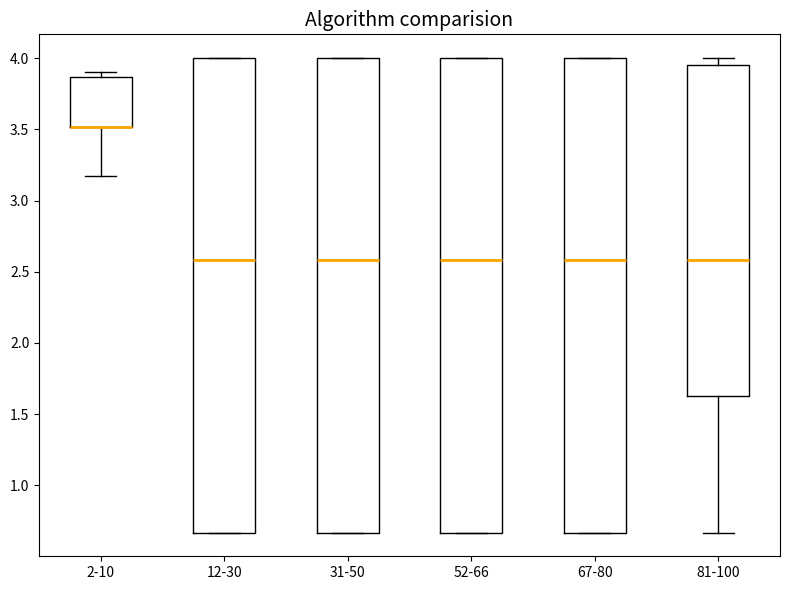

Reading left to right, read every box against the y-axis: the position of its median line, the range the box covers, and the ends of its whiskers. The values are not printed on the chart, so give them approximately, as read against the axis.

2-10: median 3.50 (drawn on the box's lower edge), box 3.50 to 3.85, whiskers 3.15 to 3.90
12-30: median 2.60, box 0.65 to 4.00, whiskers 0.65 to 4.00
31-50: median 2.60, box 0.65 to 4.00, whiskers 0.65 to 4.00
52-66: median 2.60, box 0.65 to 4.00, whiskers 0.65 to 4.00
67-80: median 2.60, box 0.65 to 4.00, whiskers 0.65 to 4.00
81-100: median 2.60, box 1.65 to 3.95, whiskers 0.65 to 4.00